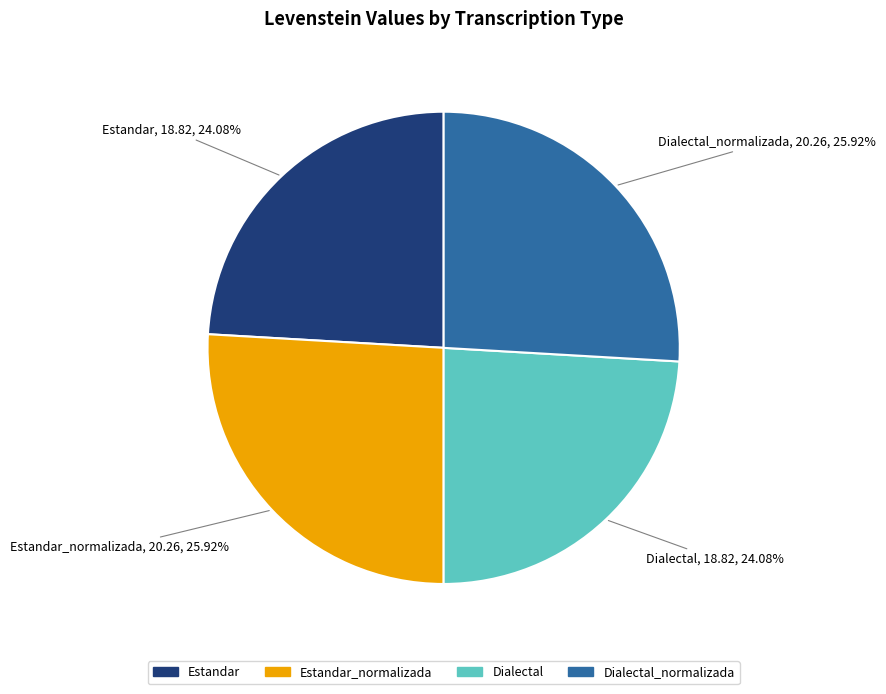

Is there a majority slice in this chart?

No